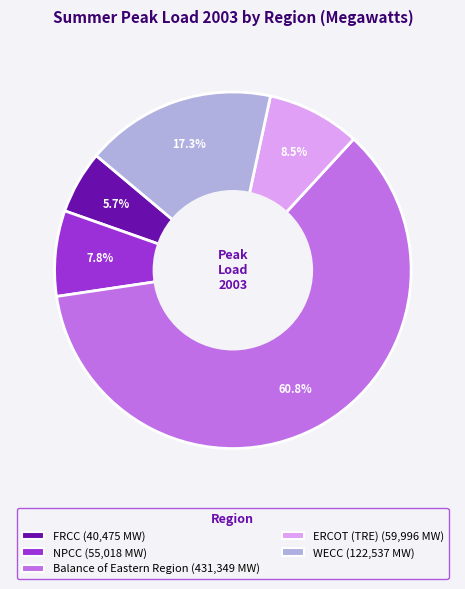

To the nearest percent, what is the difference between the largest and smallest slice percentages?

55%